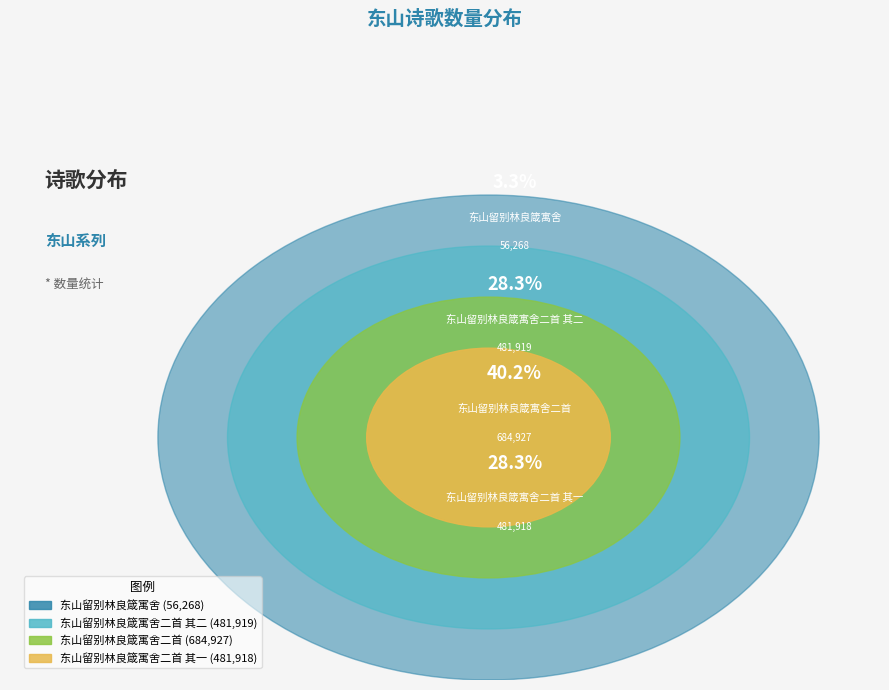

To the nearest percent, what percentage of the pie is 东山留别林良箴寓舍?

3%